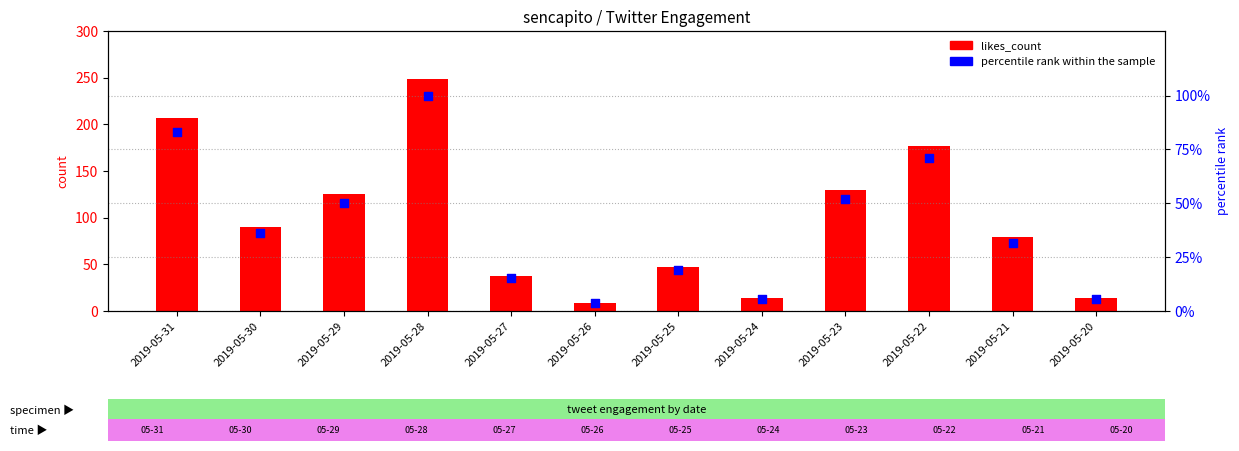

Which series has the widest spread of Y values?

likes_count